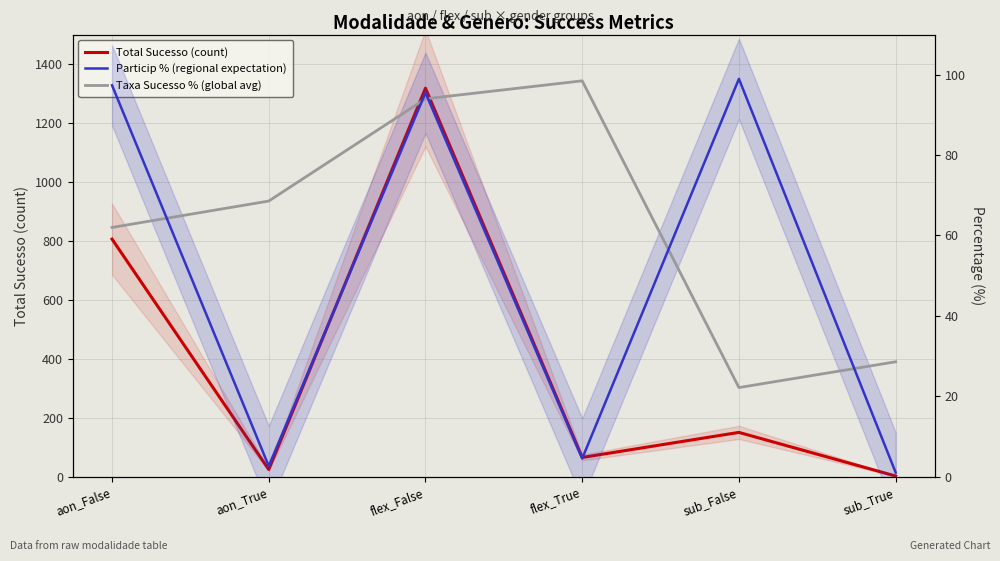

How many values in the Particip % (regional expectation) series exceed 95?

3